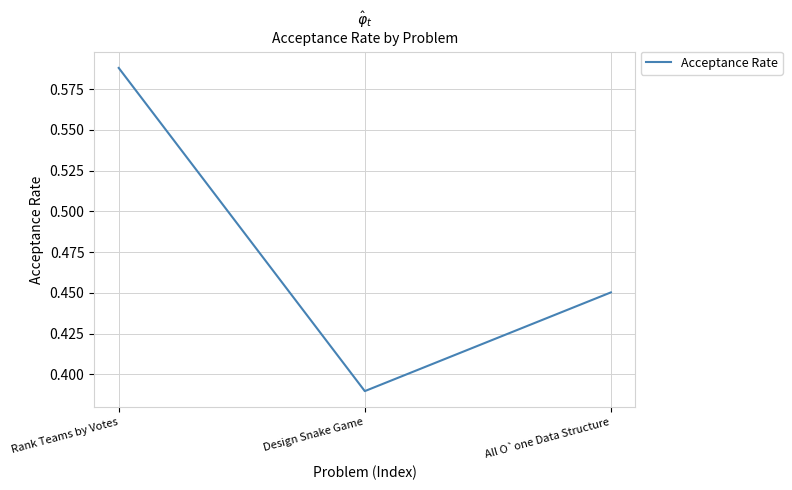

What position from the right is Design Snake Game?

2